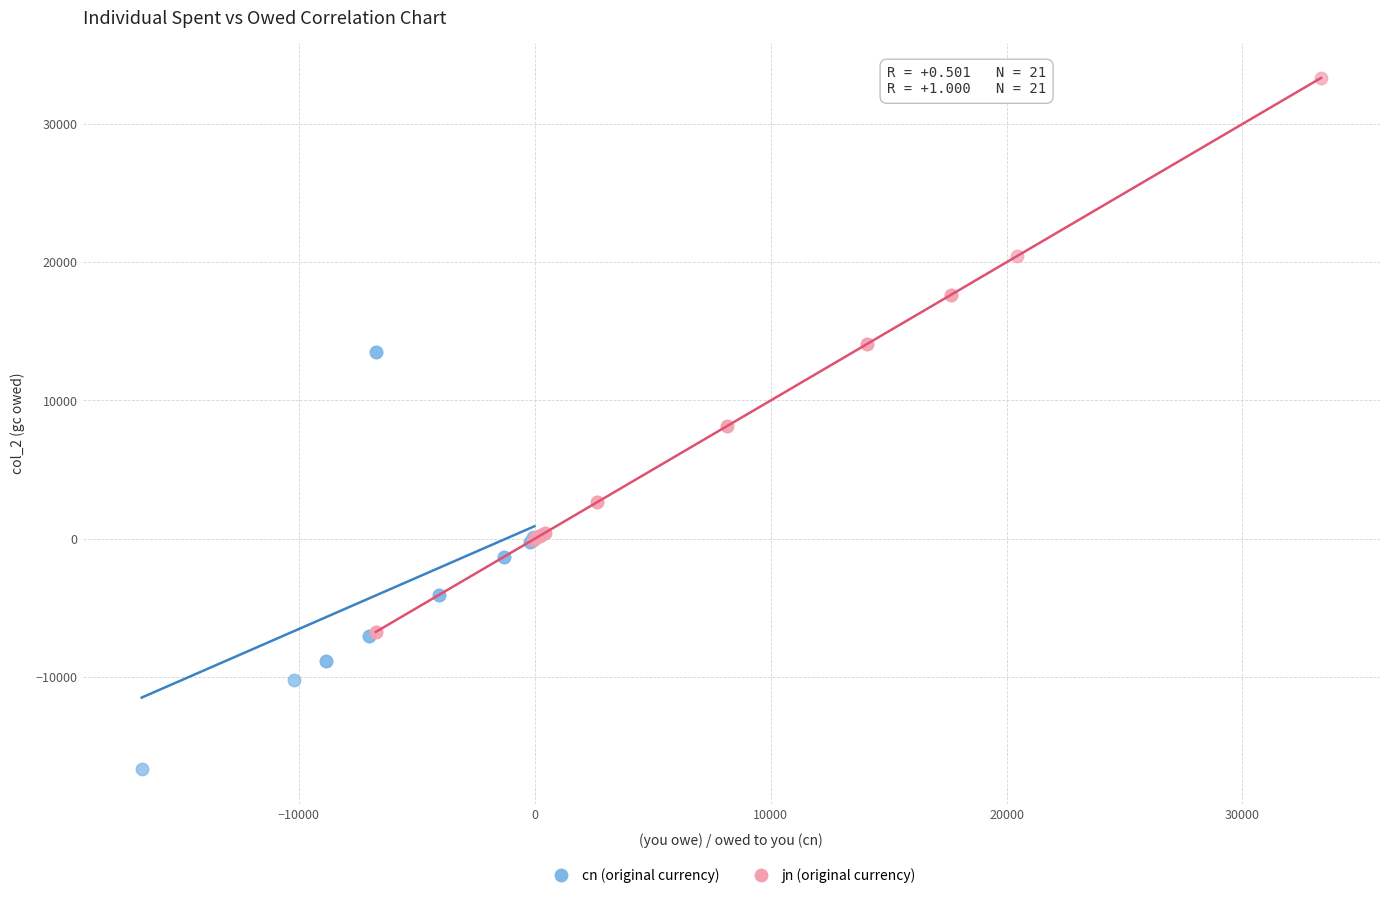

Which series contains the highest Y value?

jn (original currency)